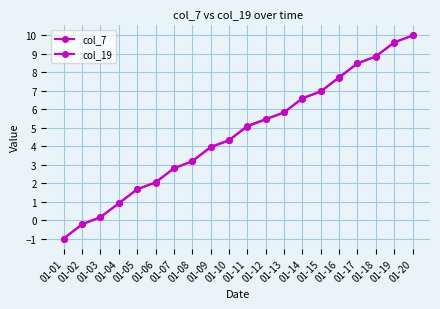

How many times do col_19 and col_7 cross each other?

6